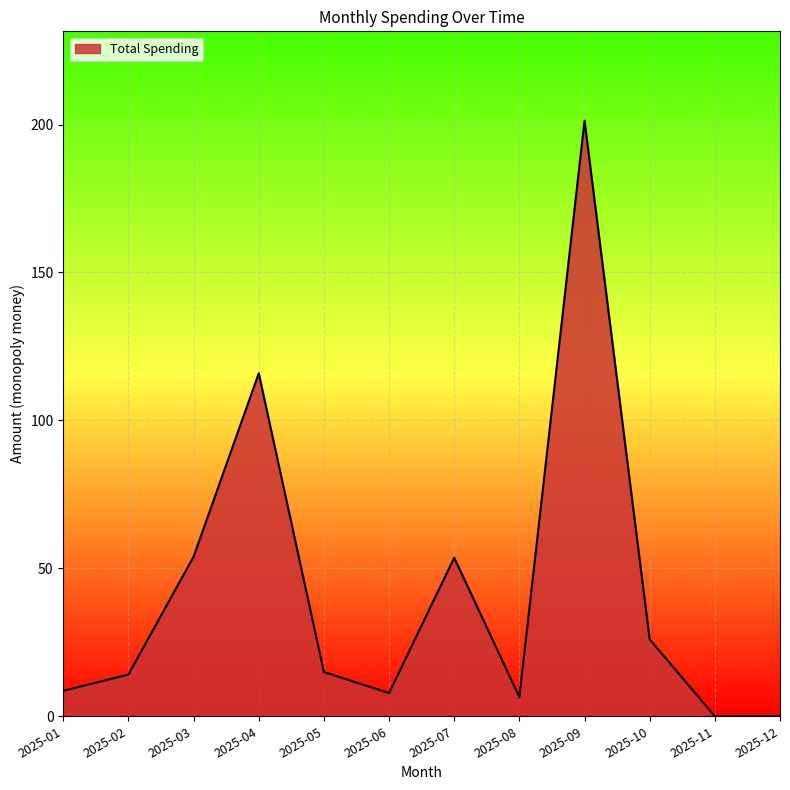

What is the difference between the second highest and second lowest values?

115.9